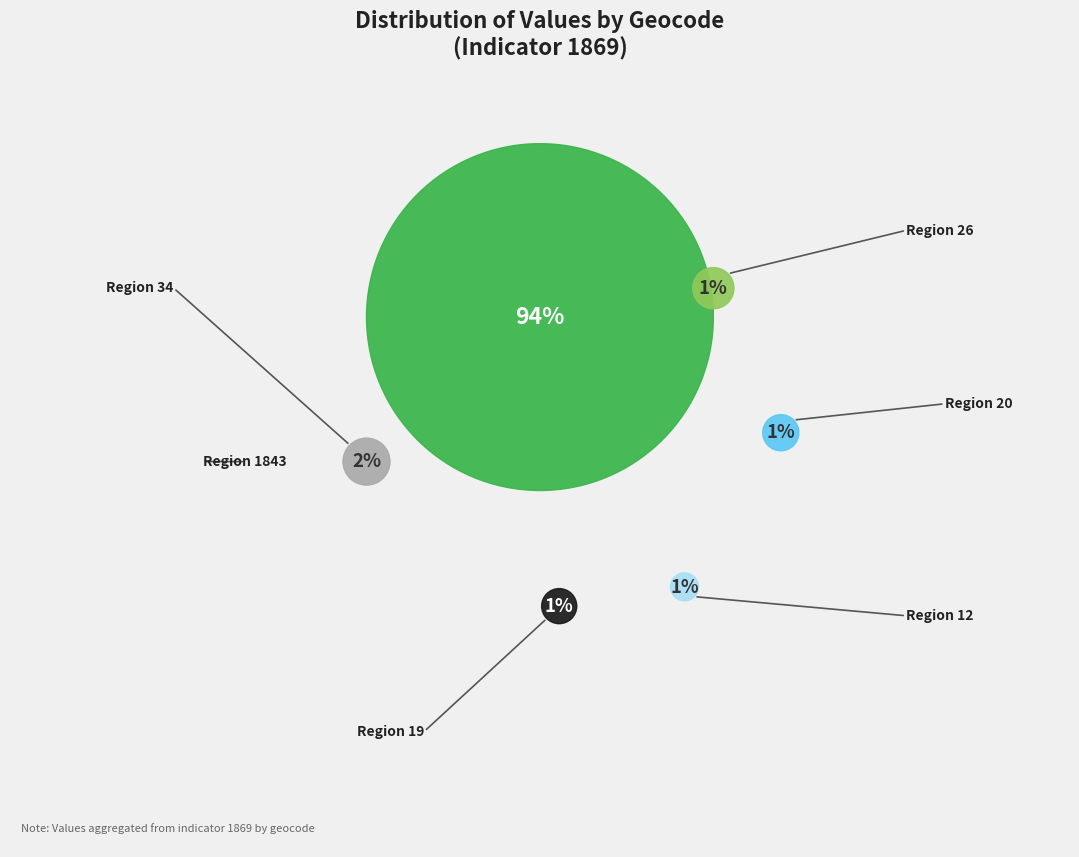

How many slices are in this pie chart?

6